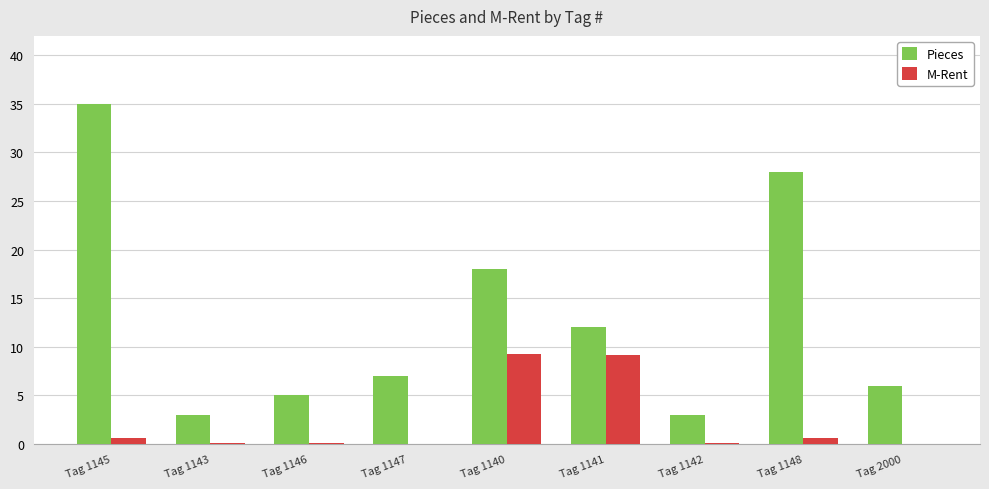

What is the sum of all M-Rent values?

20.0